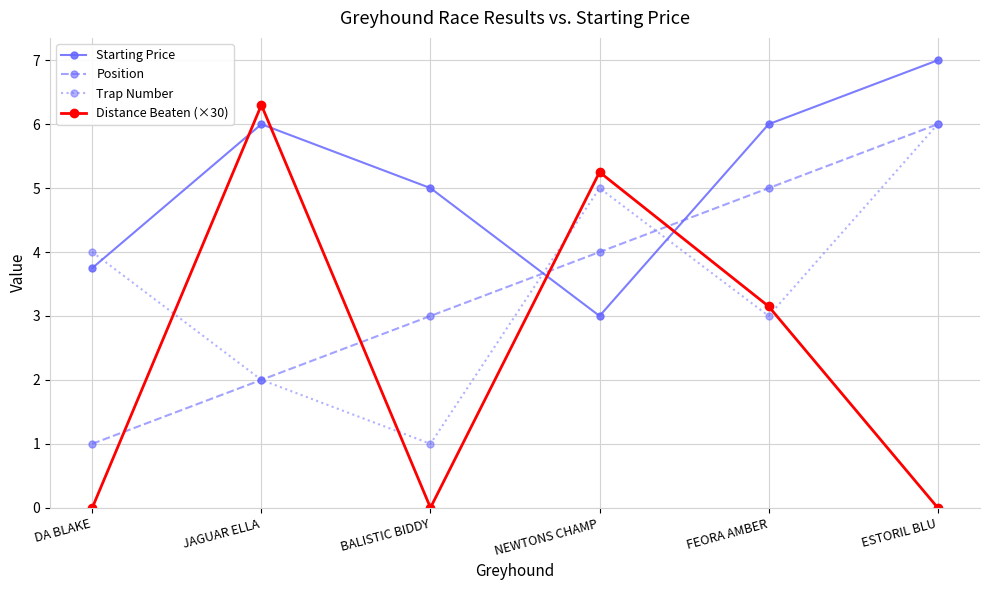

The value of Trap Number at JAGUAR ELLA is 2.8. True or false?

False